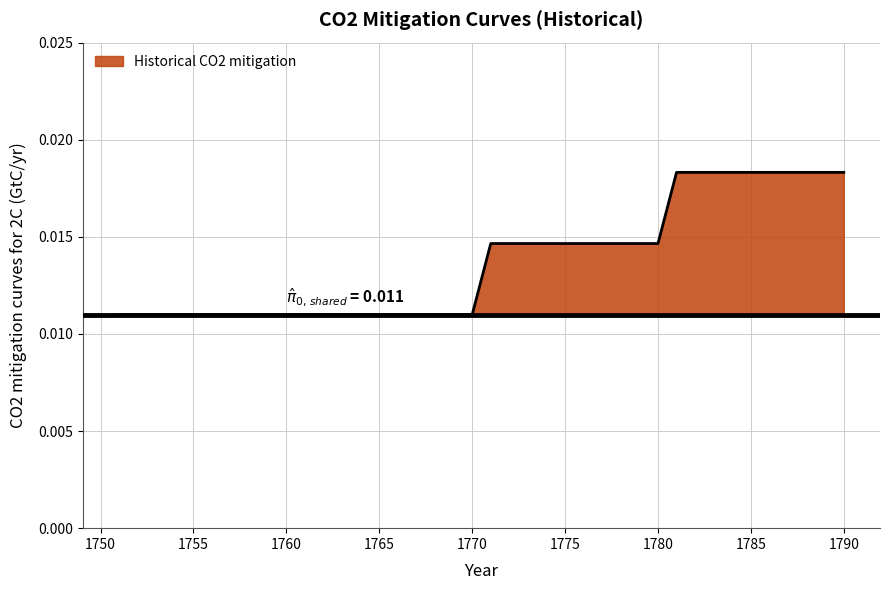

Rank the categories by value from highest to lowest.

1781, 1782, 1783, 1784, 1785, 1786, 1787, 1788, 1789, 1790, 1771, 1772, 1773, 1774, 1775, 1776, 1777, 1778, 1779, 1780, 1751, 1752, 1753, 1754, 1755, 1756, 1757, 1758, 1759, 1760, 1761, 1762, 1763, 1764, 1765, 1766, 1767, 1768, 1769, 1770